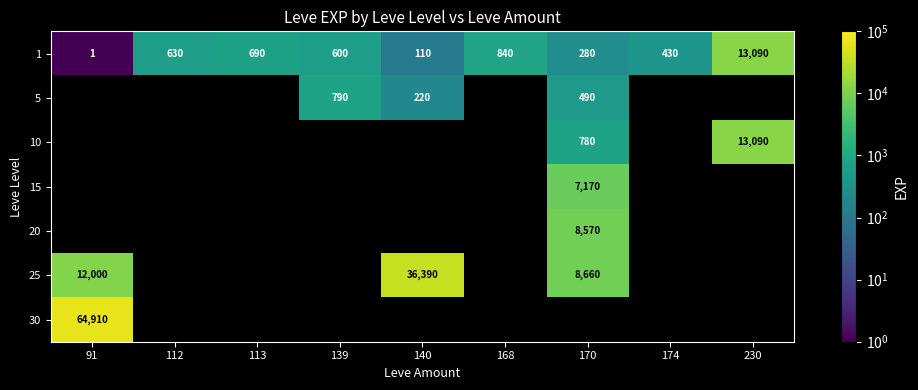

Which category has the lowest value in the 1 series?

91